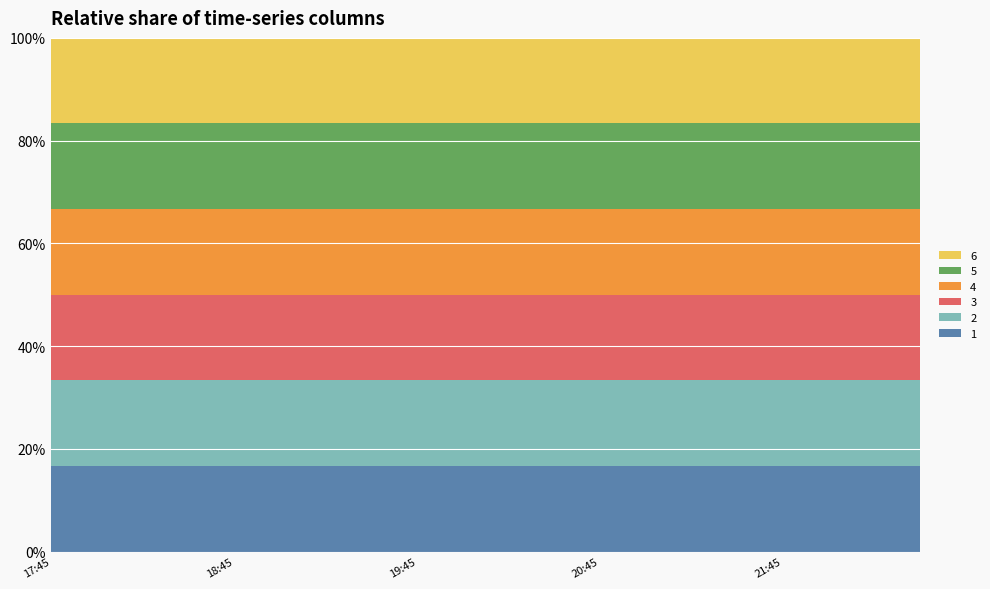

Reading right to left, transcribe all the data shown in this chart.

1: 2019-03-13 22:30=4.1	2019-03-13 22:15=4.1	2019-03-13 22:00=4.1	2019-03-13 21:45=5.7	2019-03-13 21:30=5.7	2019-03-13 21:15=5.7	2019-03-13 21:00=5.7	2019-03-13 20:45=6.4	2019-03-13 20:30=6.4	2019-03-13 20:15=6.4	2019-03-13 20:00=6.4	2019-03-13 19:45=6.7	2019-03-13 19:30=6.7	2019-03-13 19:15=6.7	2019-03-13 19:00=6.7	2019-03-13 18:45=6.7	2019-03-13 18:30=6.7	2019-03-13 18:15=6.7	2019-03-13 18:00=6.7	2019-03-13 17:45=6.7
2: 2019-03-13 22:30=4.1	2019-03-13 22:15=4.1	2019-03-13 22:00=4.1	2019-03-13 21:45=5.7	2019-03-13 21:30=5.7	2019-03-13 21:15=5.7	2019-03-13 21:00=5.7	2019-03-13 20:45=6.4	2019-03-13 20:30=6.4	2019-03-13 20:15=6.4	2019-03-13 20:00=6.4	2019-03-13 19:45=6.7	2019-03-13 19:30=6.7	2019-03-13 19:15=6.7	2019-03-13 19:00=6.7	2019-03-13 18:45=6.7	2019-03-13 18:30=6.7	2019-03-13 18:15=6.7	2019-03-13 18:00=6.7	2019-03-13 17:45=6.7
3: 2019-03-13 22:30=4.1	2019-03-13 22:15=4.1	2019-03-13 22:00=4.1	2019-03-13 21:45=5.7	2019-03-13 21:30=5.7	2019-03-13 21:15=5.7	2019-03-13 21:00=5.7	2019-03-13 20:45=6.4	2019-03-13 20:30=6.4	2019-03-13 20:15=6.4	2019-03-13 20:00=6.4	2019-03-13 19:45=6.7	2019-03-13 19:30=6.7	2019-03-13 19:15=6.7	2019-03-13 19:00=6.7	2019-03-13 18:45=6.7	2019-03-13 18:30=6.7	2019-03-13 18:15=6.7	2019-03-13 18:00=6.7	2019-03-13 17:45=6.7
4: 2019-03-13 22:30=4.1	2019-03-13 22:15=4.1	2019-03-13 22:00=4.1	2019-03-13 21:45=5.7	2019-03-13 21:30=5.7	2019-03-13 21:15=5.7	2019-03-13 21:00=5.7	2019-03-13 20:45=6.4	2019-03-13 20:30=6.4	2019-03-13 20:15=6.4	2019-03-13 20:00=6.4	2019-03-13 19:45=6.7	2019-03-13 19:30=6.7	2019-03-13 19:15=6.7	2019-03-13 19:00=6.7	2019-03-13 18:45=6.7	2019-03-13 18:30=6.7	2019-03-13 18:15=6.7	2019-03-13 18:00=6.7	2019-03-13 17:45=6.7
5: 2019-03-13 22:30=4.1	2019-03-13 22:15=4.1	2019-03-13 22:00=4.1	2019-03-13 21:45=5.7	2019-03-13 21:30=5.7	2019-03-13 21:15=5.7	2019-03-13 21:00=5.7	2019-03-13 20:45=6.4	2019-03-13 20:30=6.4	2019-03-13 20:15=6.4	2019-03-13 20:00=6.4	2019-03-13 19:45=6.7	2019-03-13 19:30=6.7	2019-03-13 19:15=6.7	2019-03-13 19:00=6.7	2019-03-13 18:45=6.7	2019-03-13 18:30=6.7	2019-03-13 18:15=6.7	2019-03-13 18:00=6.7	2019-03-13 17:45=6.7
6: 2019-03-13 22:30=4.1	2019-03-13 22:15=4.1	2019-03-13 22:00=4.1	2019-03-13 21:45=5.7	2019-03-13 21:30=5.7	2019-03-13 21:15=5.7	2019-03-13 21:00=5.7	2019-03-13 20:45=6.4	2019-03-13 20:30=6.4	2019-03-13 20:15=6.4	2019-03-13 20:00=6.4	2019-03-13 19:45=6.7	2019-03-13 19:30=6.7	2019-03-13 19:15=6.7	2019-03-13 19:00=6.7	2019-03-13 18:45=6.7	2019-03-13 18:30=6.7	2019-03-13 18:15=6.7	2019-03-13 18:00=6.7	2019-03-13 17:45=6.7